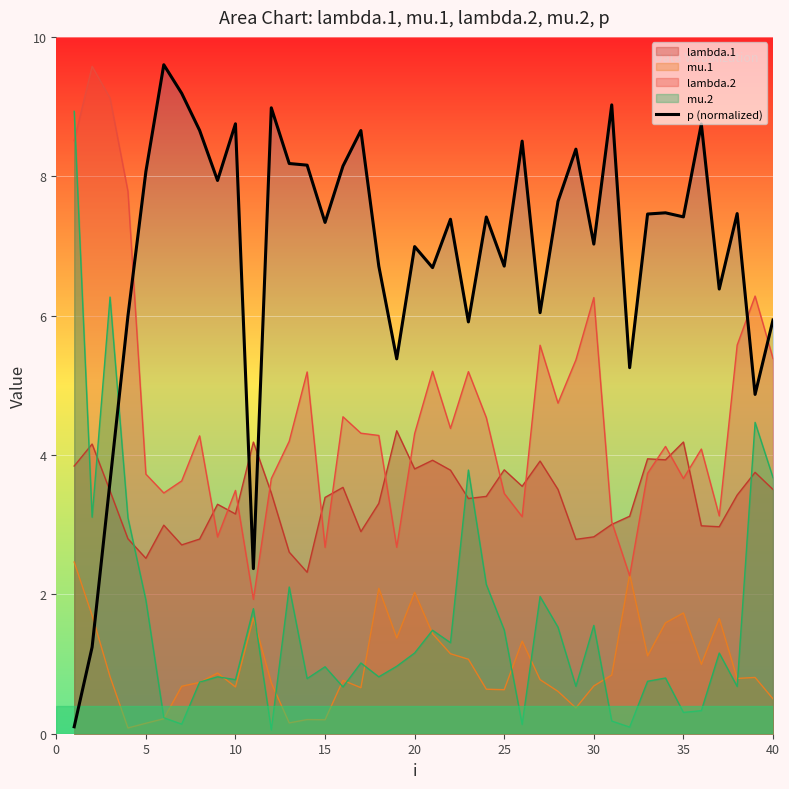

What is the spread (max minus min) of values at 40?

5.4